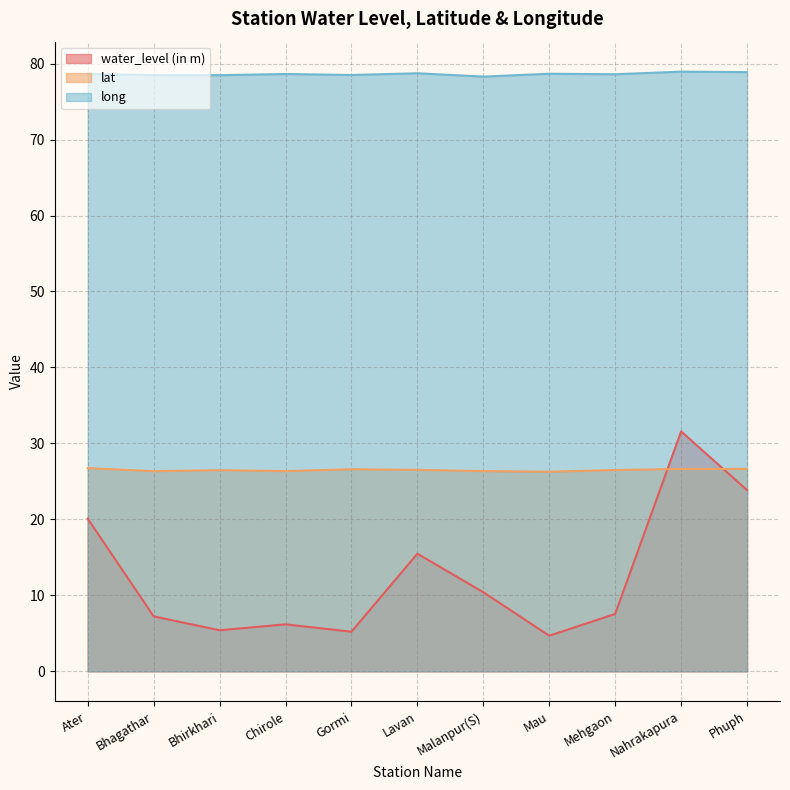

What is the difference between the long values at Mau and Bhirkhari?

0.2